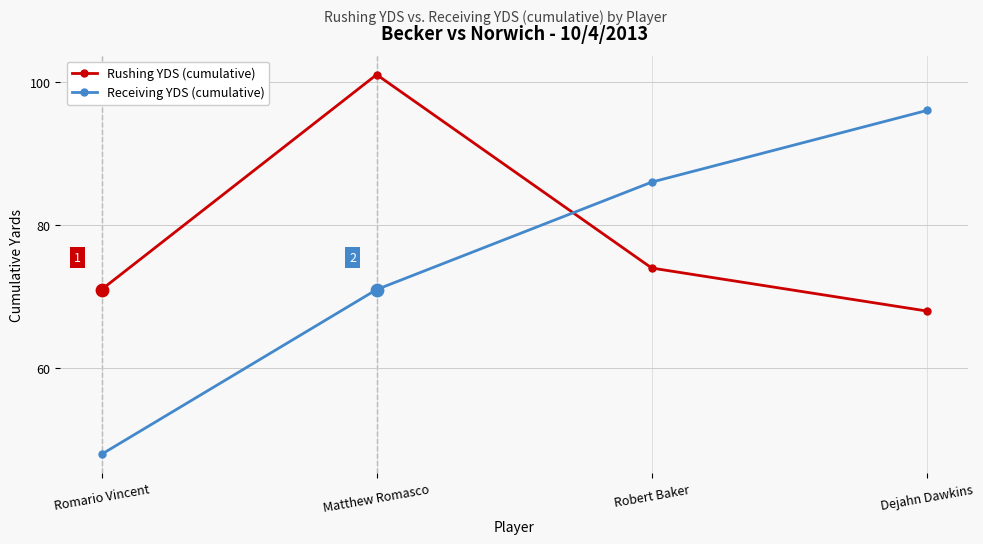

At which category is the sum across all series the highest?

Matthew Romasco